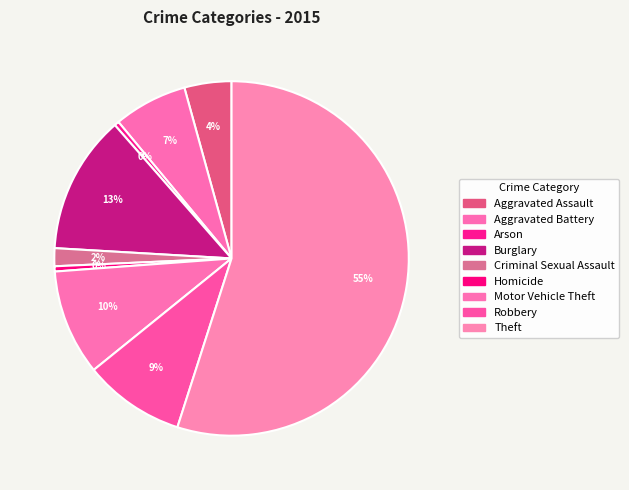

Count the number of slices in the pie.

9